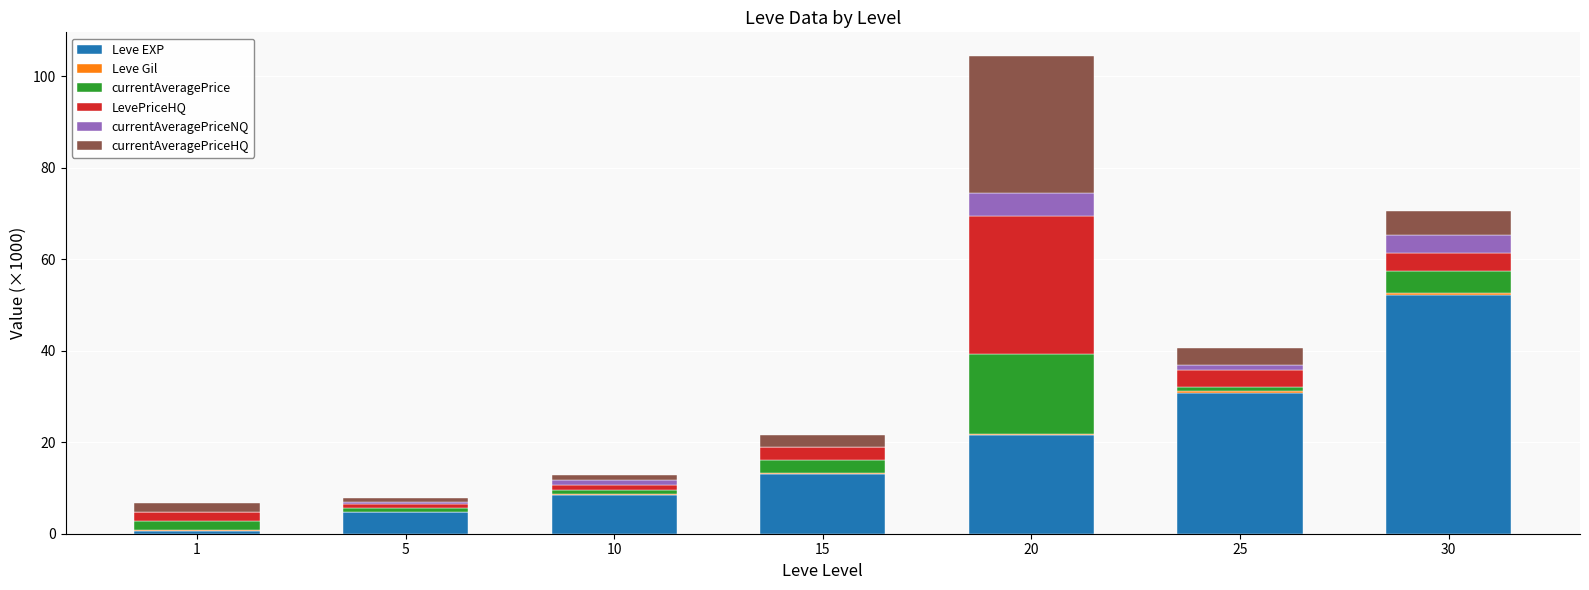

At which category is the sum across all series the highest?

20